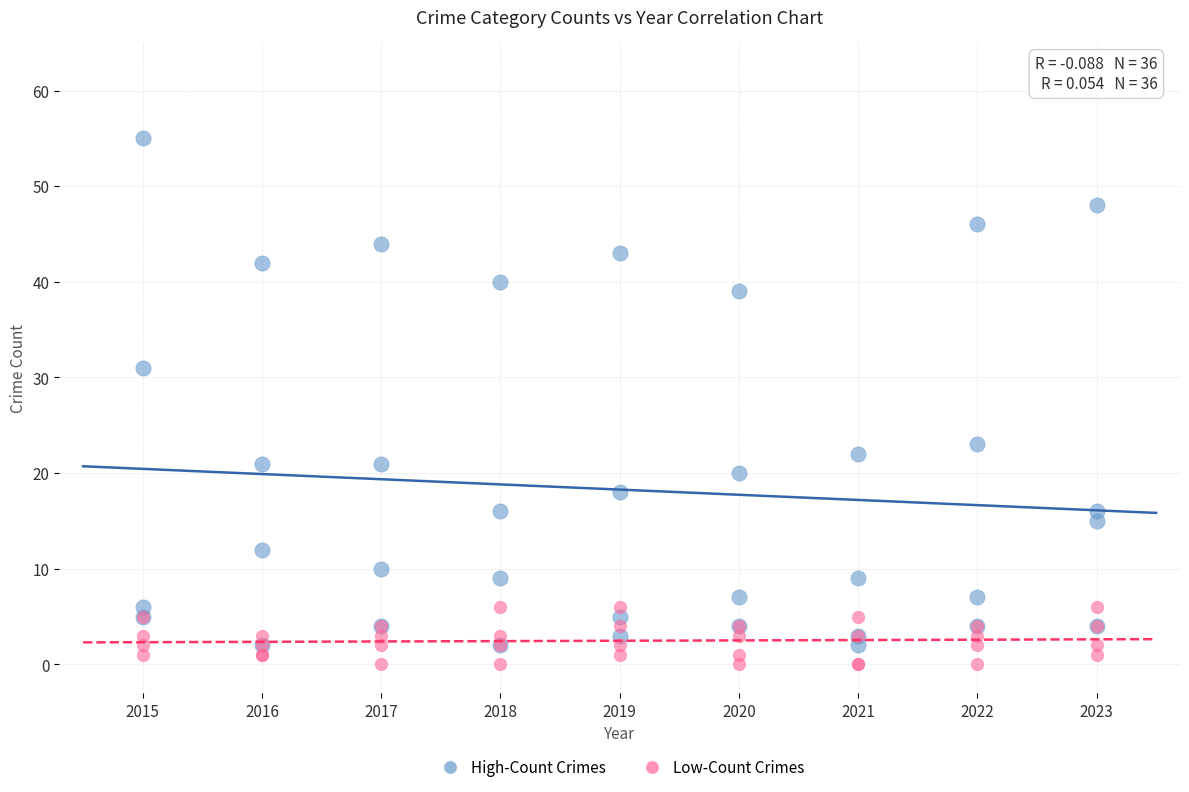

In the High-Count Crimes series, what Y value is closest to 28?

31